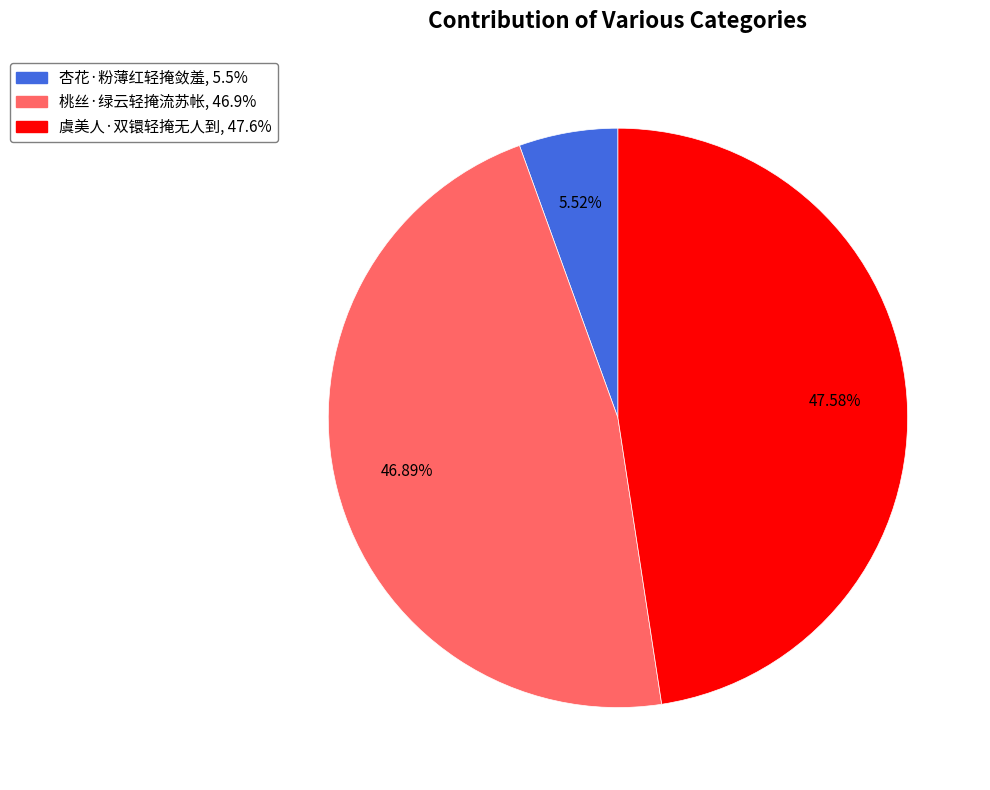

Is it true that 桃丝·绿云轻掩流苏帐 is 47% of the pie?

True